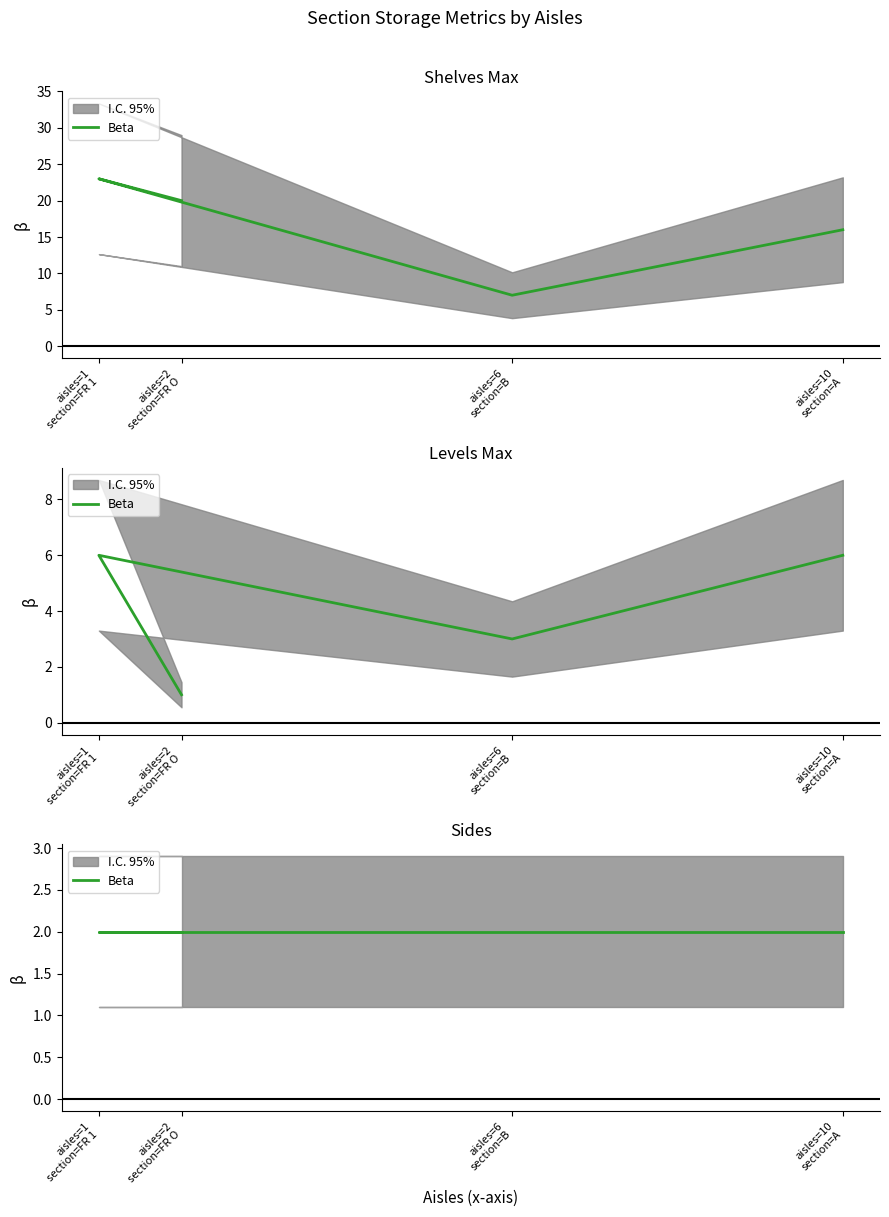

Which series has the largest range (max minus min)?

shelves max